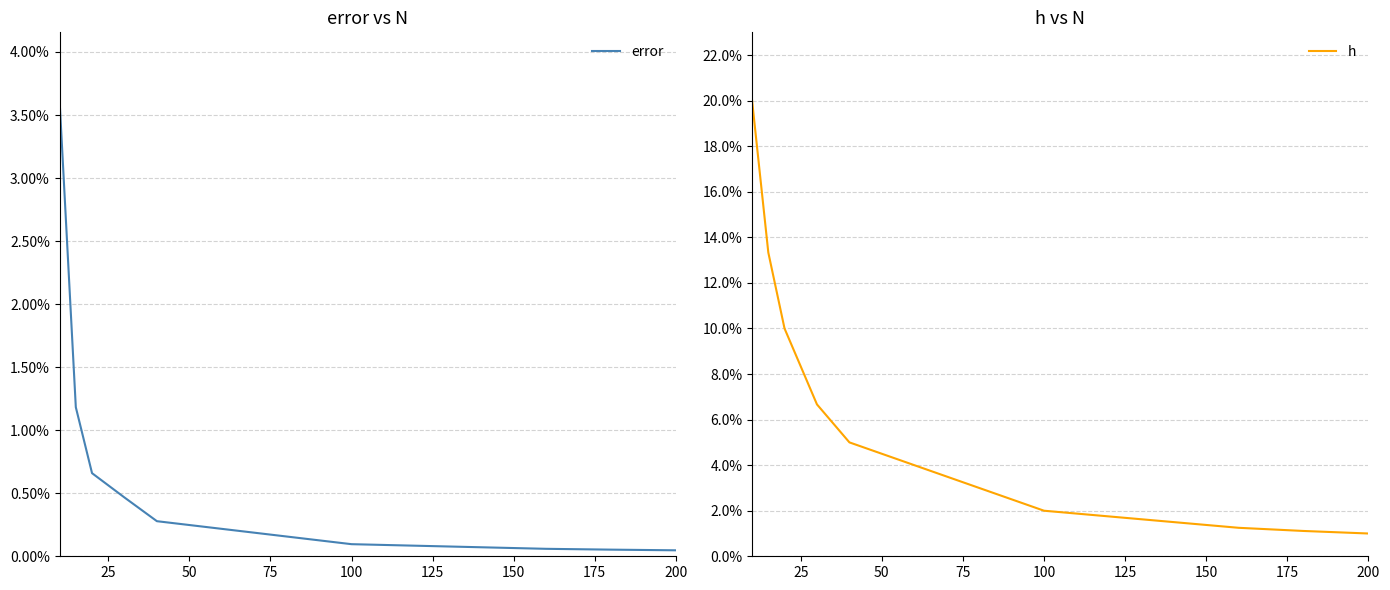

How many series are shown in this chart?

2